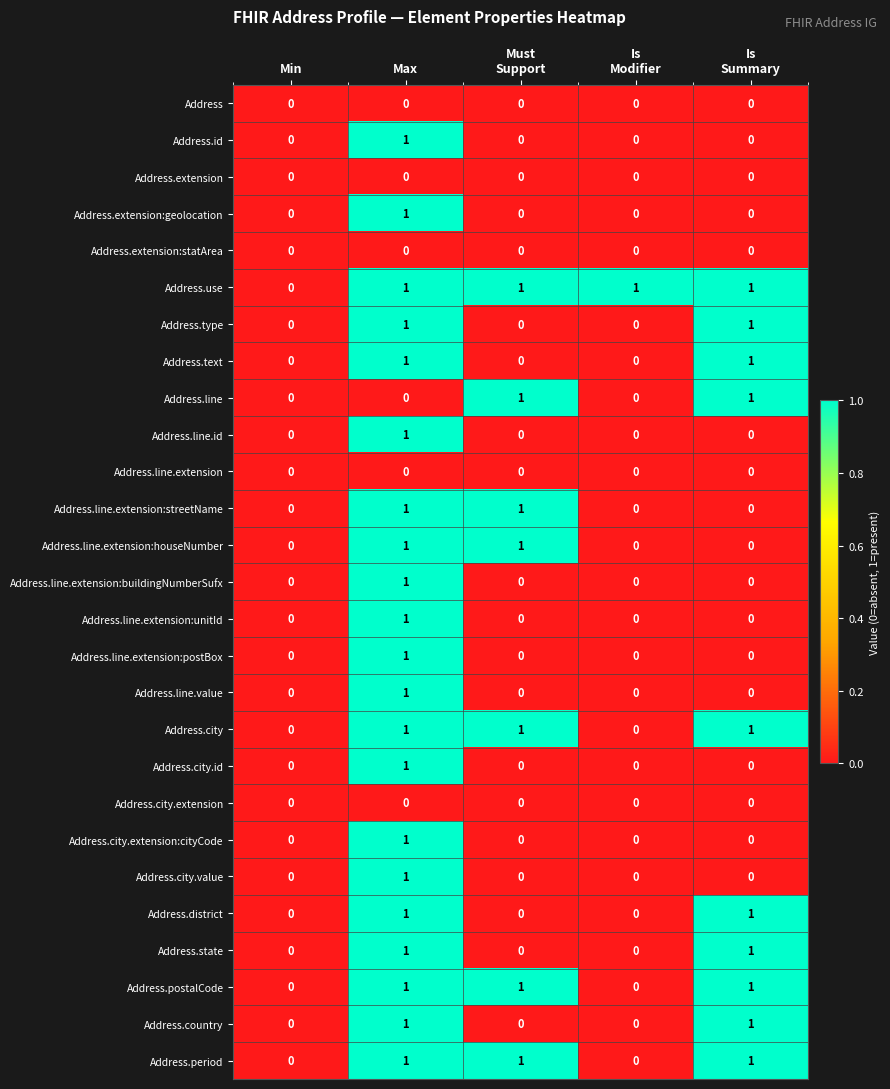

What is the total value across all series at Max?

21